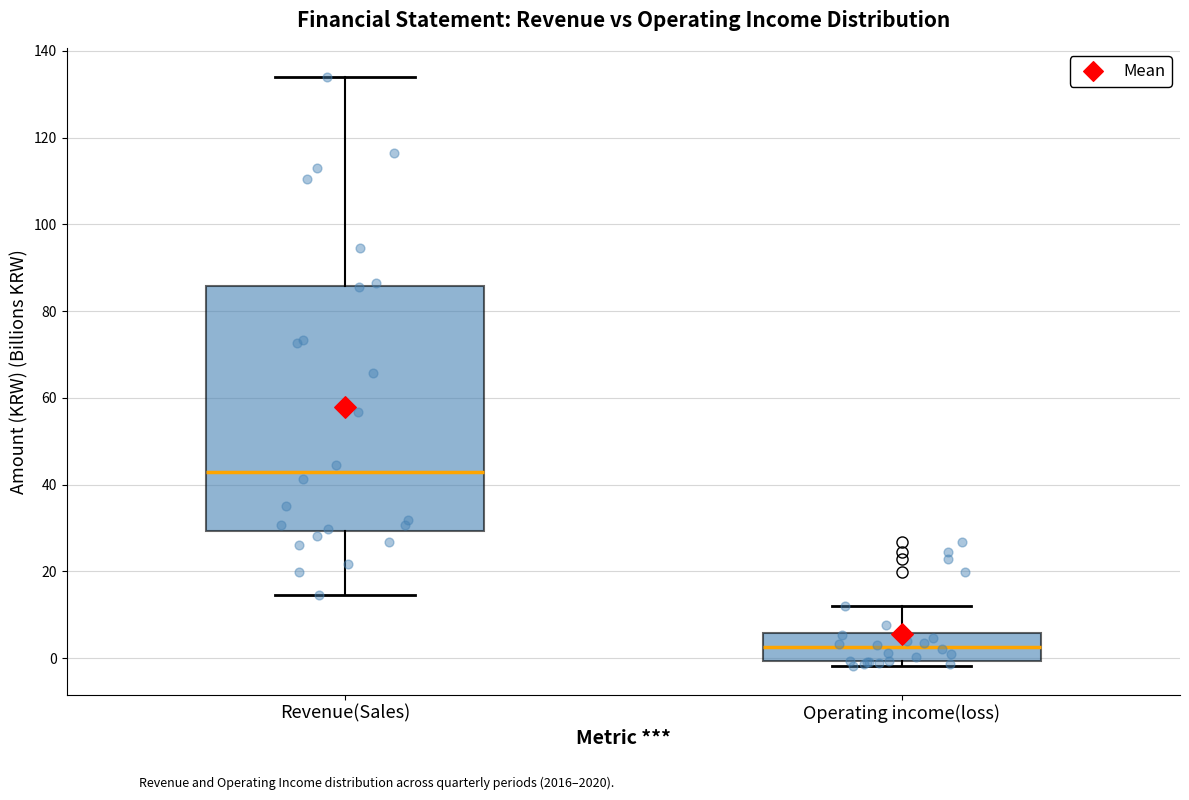

Reading left to right, read every box against the y-axis: the position of its median line, the range the box covers, and the ends of its whiskers. The values are not printed on the chart, so give them approximately, as read against the axis.

Revenue(Sales): median 42, box 30 to 86, whiskers 14 to 134
Operating income(loss): median 2, box 0 to 6, whiskers -2 to 12